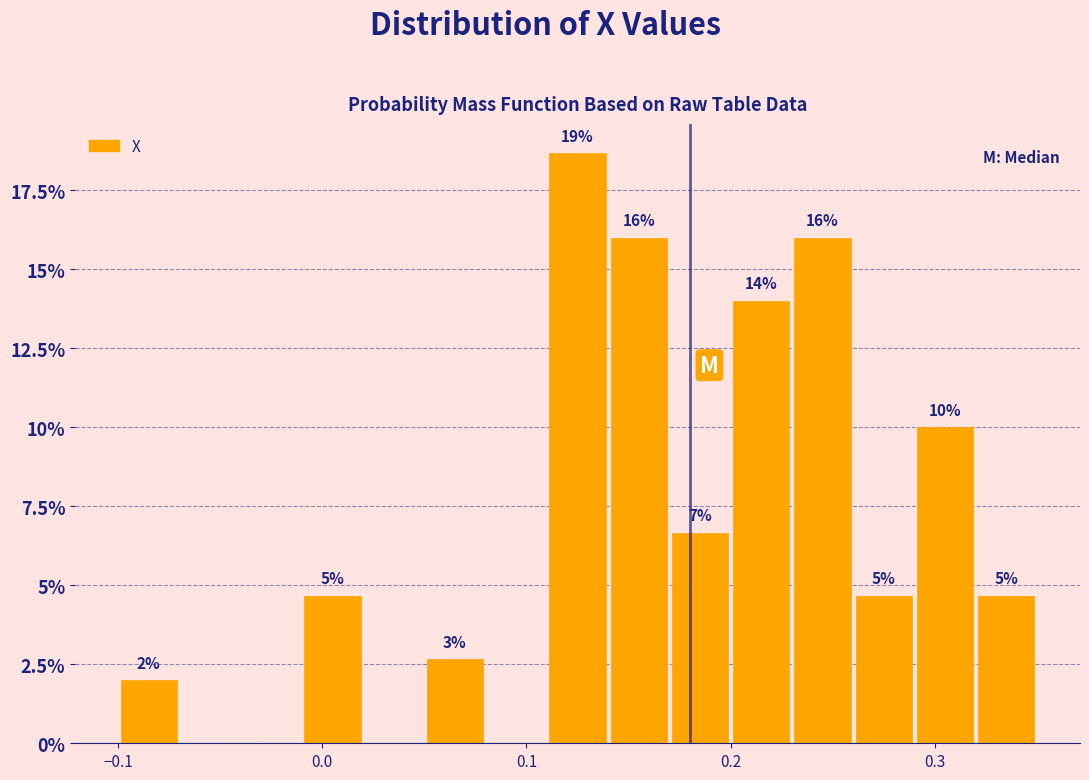

Around what value on the x-axis is the tallest bar? Give the approximate position of its centre, as read against the axis.

0.13